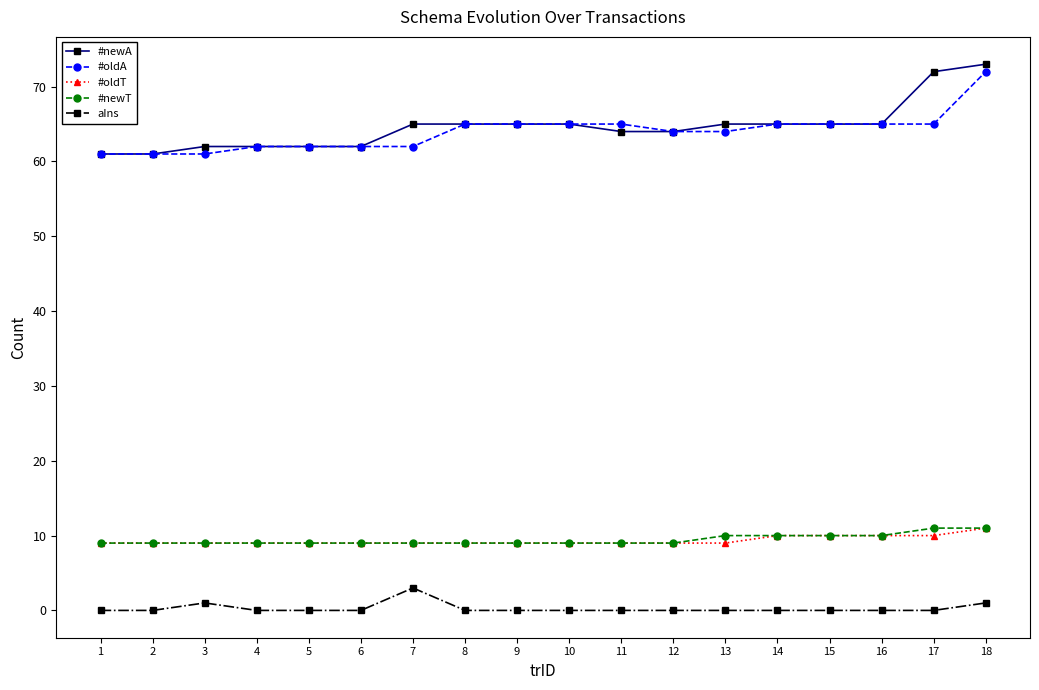

Count the number of categories in the chart.

18